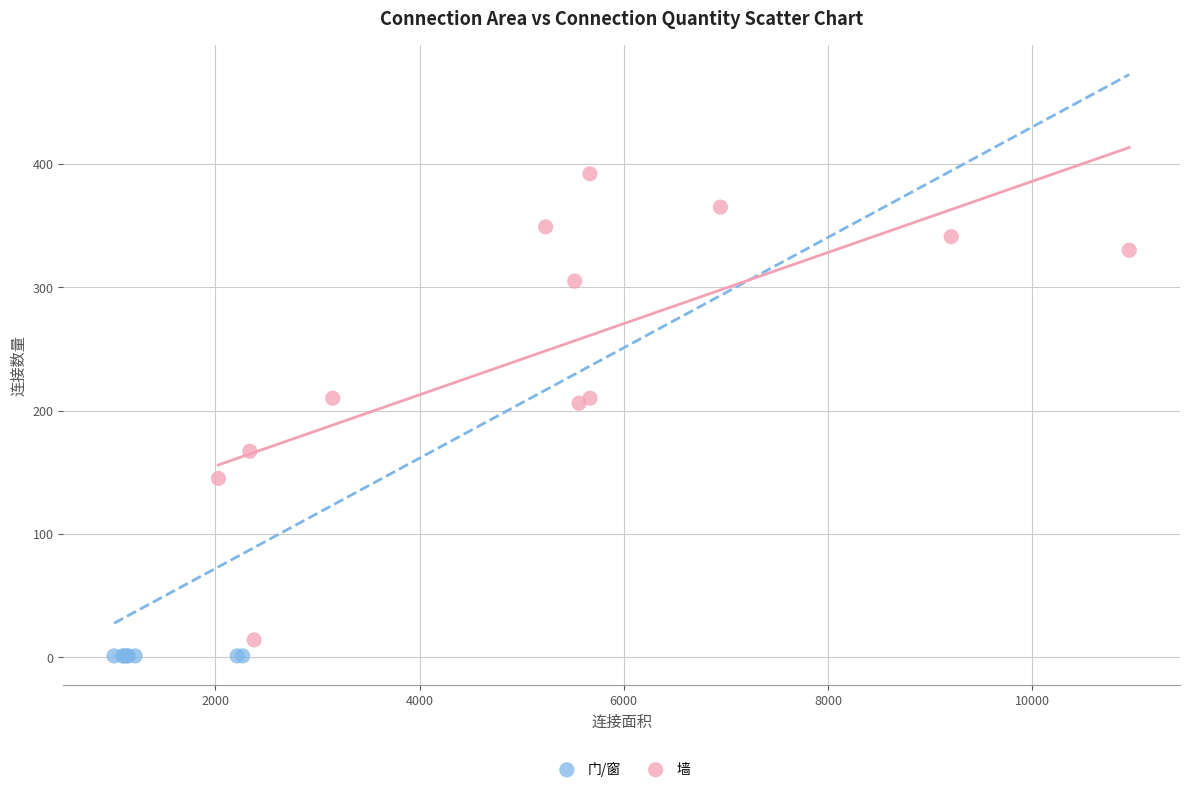

What are all the series names shown in the legend?

门/窗, 墙